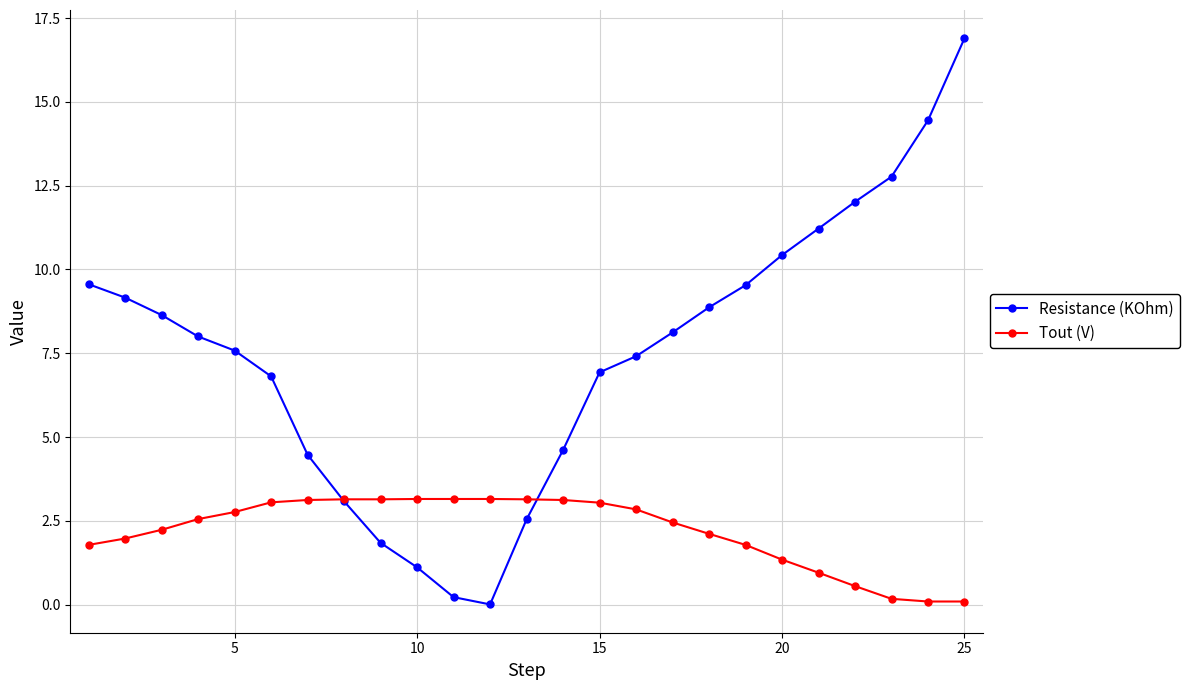

In Resistance (KOhm), how many points are lower than both neighbors (excluding endpoints)?

1